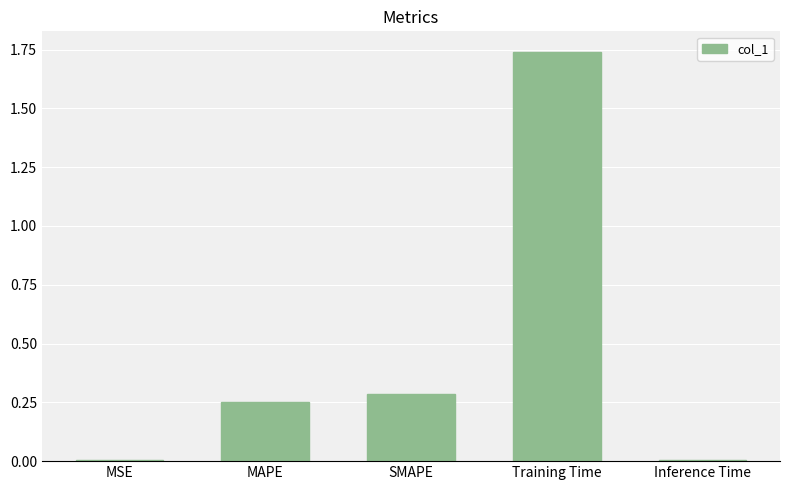

True or false: the data shows 0.0 at MSE.

True